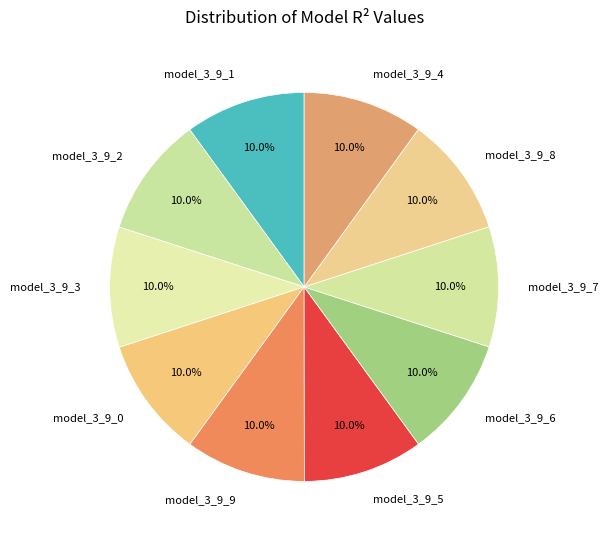

The model_3_9_6 slice represents 21% of the pie. True or false?

False